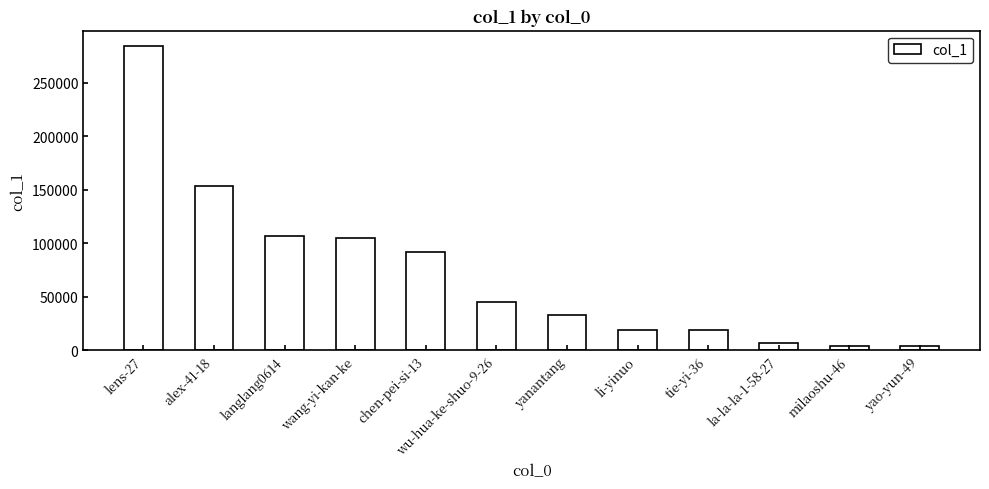

What is the label of the 7th bar from the right?

wu-hua-ke-shuo-9-26